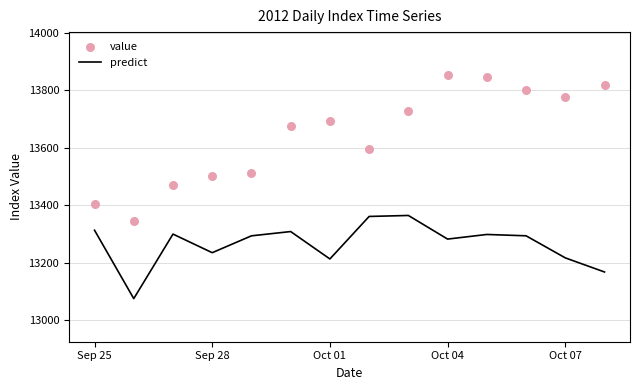

What are all the series names shown in the legend?

predict, value